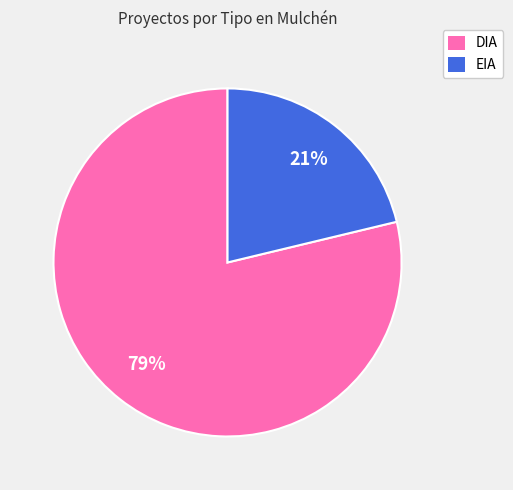

Which slice represents more than half of the pie?

DIA